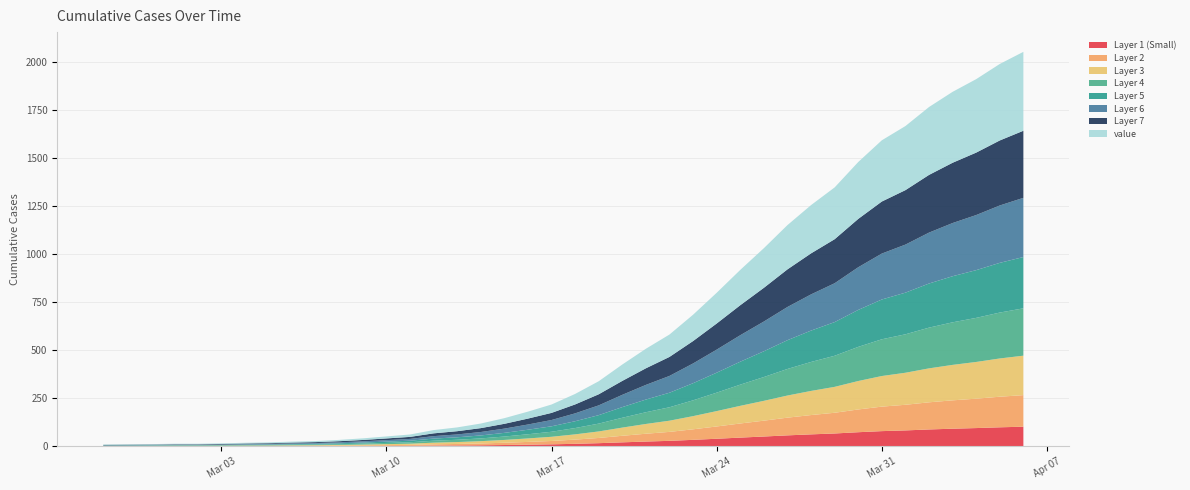

Reading left to right, transcribe all the data shown in this chart.

10	11	12	14	14	16	19	21	25	28	34	42	52	62	85	99	119	147	181	218	273	339	426	508	582	685	799	918	1031	1151	1255	1347	1479	1592	1666	1765	1844	1910	1989	2052